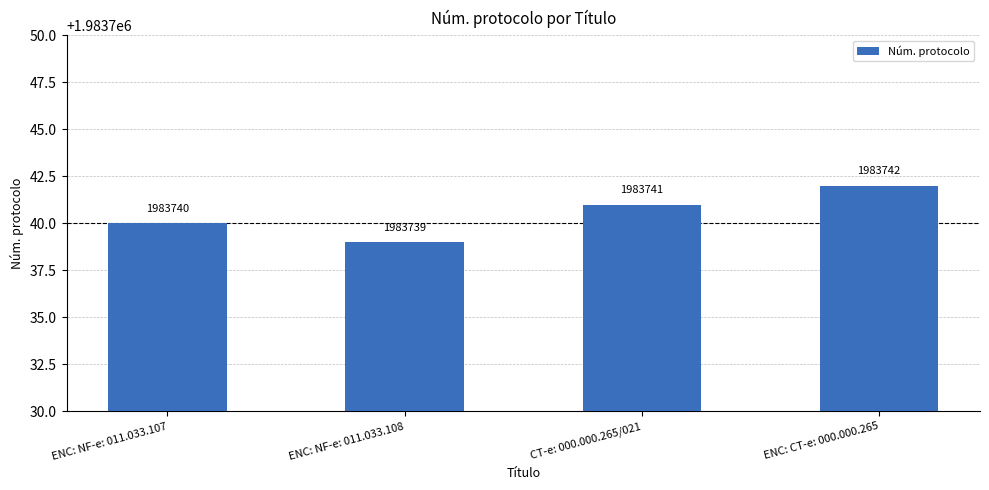

What is the sum of all values?

7934962